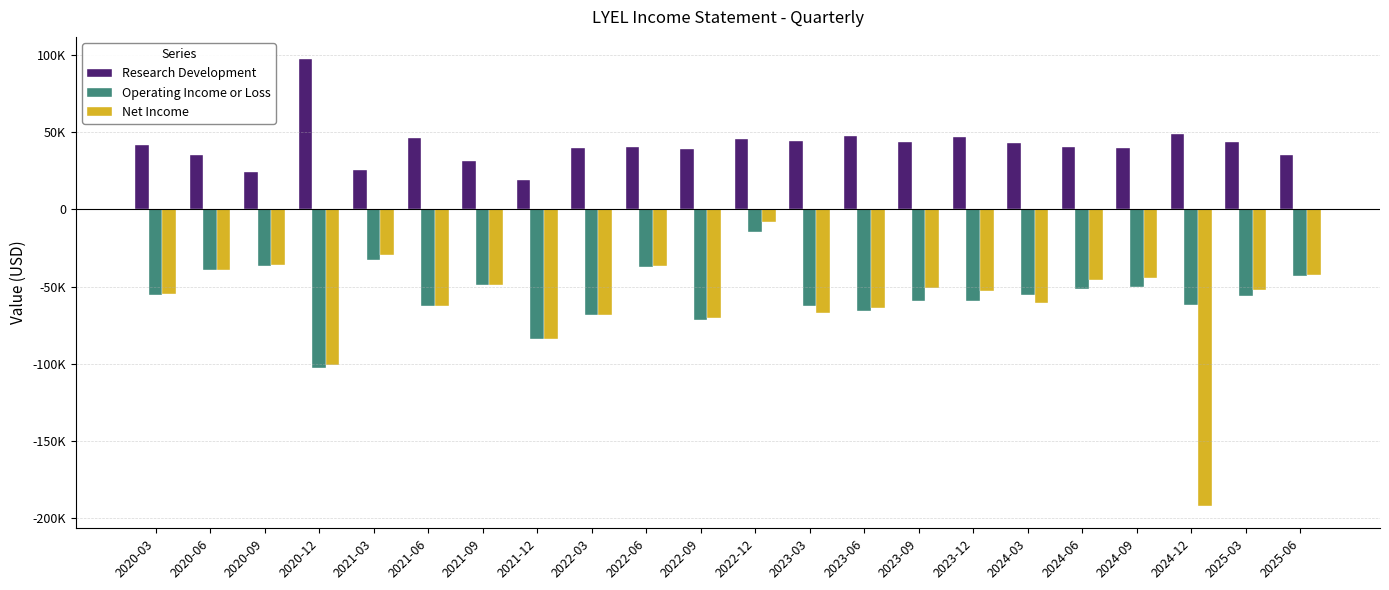

What are all the series names shown in the legend?

Research Development, Operating Income or Loss, Net Income